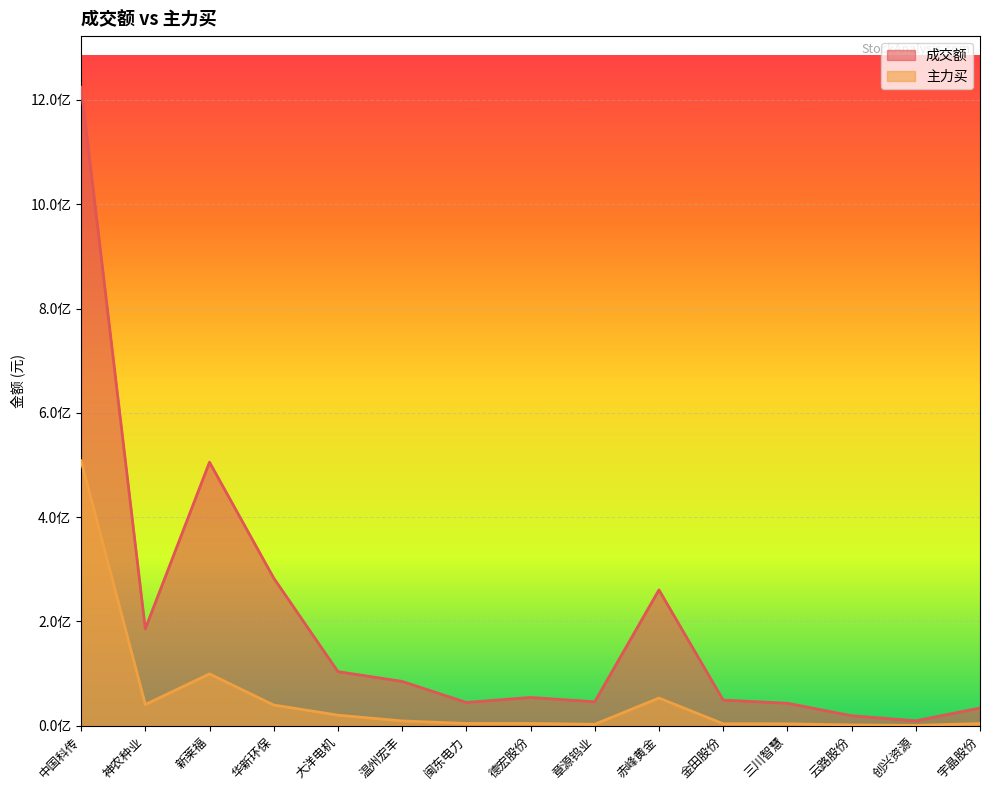

What position from the right is 闽东电力?

9